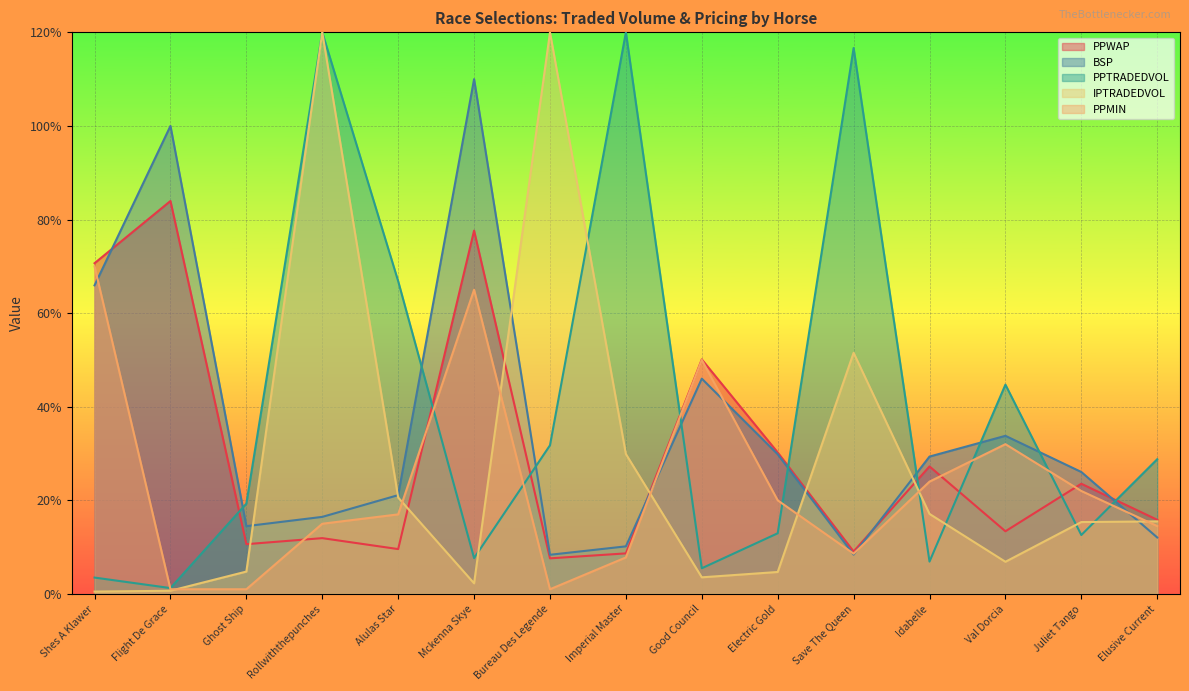

What are all the series names shown in the legend?

PPWAP, BSP, PPTRADEDVOL, IPTRADEDVOL, PPMIN